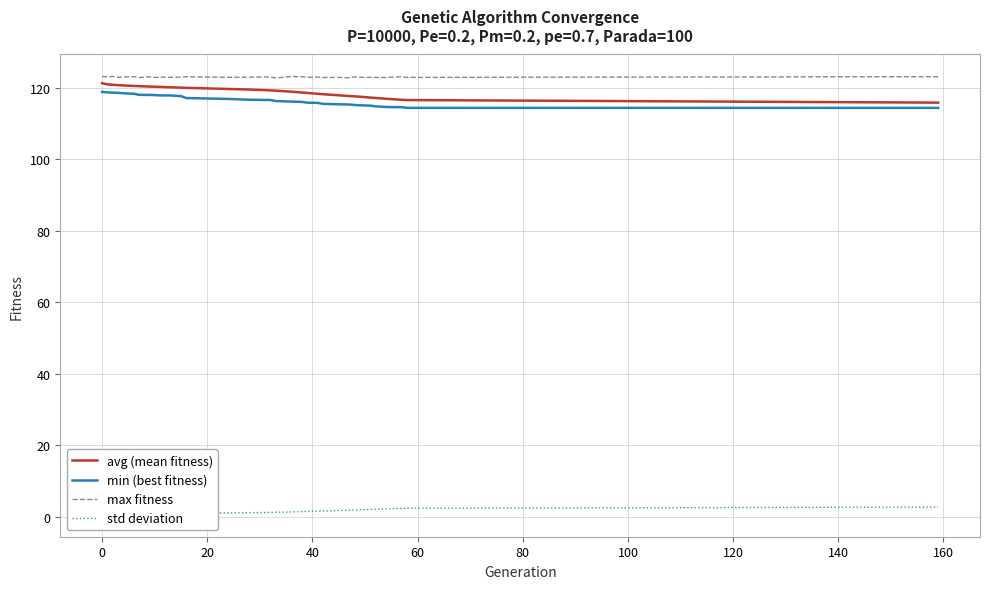

What is the lowest value of the max fitness series?

122.7